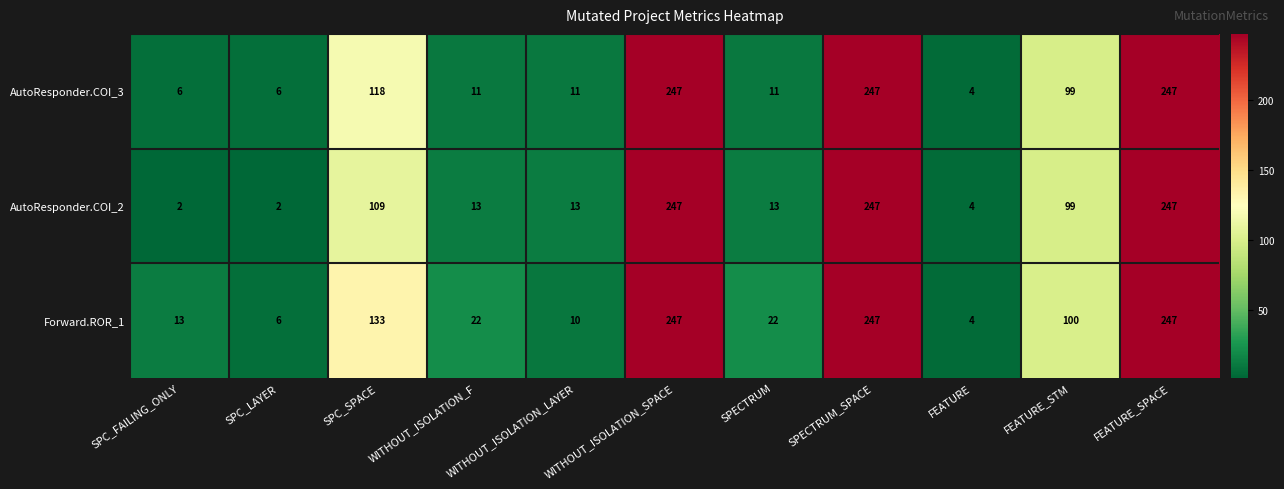

Where is AutoResponder.COI_2 nearest to the value 124?

SPC_SPACE